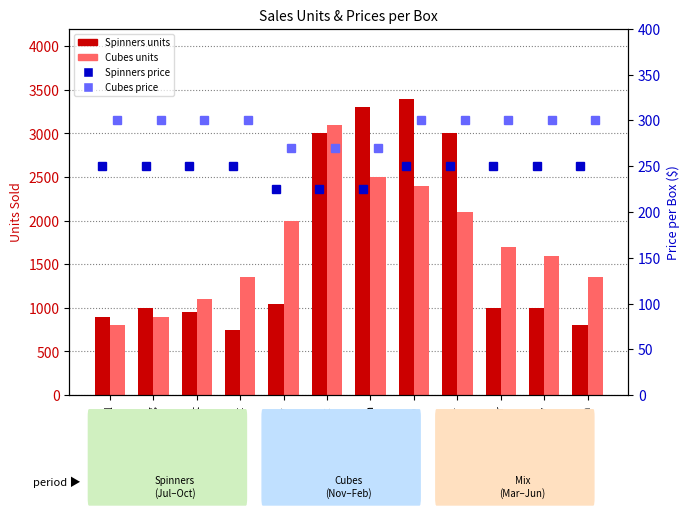

At which category is the sum across all series the highest?

Dec